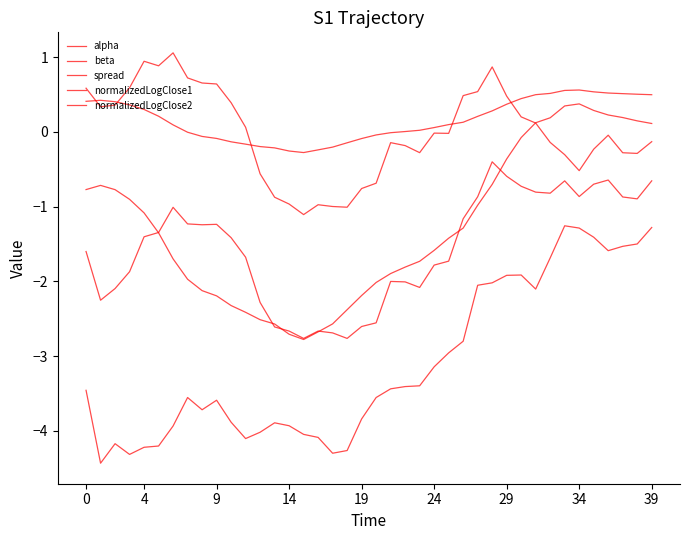

At which label is normalizedLogClose2 closest to -2?

28